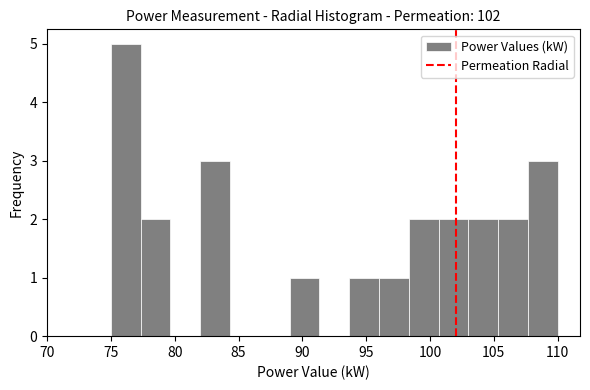

Reading left to right, transcribe this chart: for each bar, give the range it covers on the x-axis and its height. Neither the bar edges nor the heights are printed on the chart, so give them approximately, as read against the axes.

75.0 to 77.5: 5
77.5 to 79.5: 2
79.5 to 82.0: 0
82.0 to 84.5: 3
84.5 to 86.5: 0
86.5 to 89.0: 0
89.0 to 91.5: 1
91.5 to 93.5: 0
93.5 to 96.0: 1
96.0 to 98.5: 1
98.5 to 100.5: 2
100.5 to 103.0: 2
103.0 to 105.5: 2
105.5 to 107.5: 2
107.5 to 110.0: 3